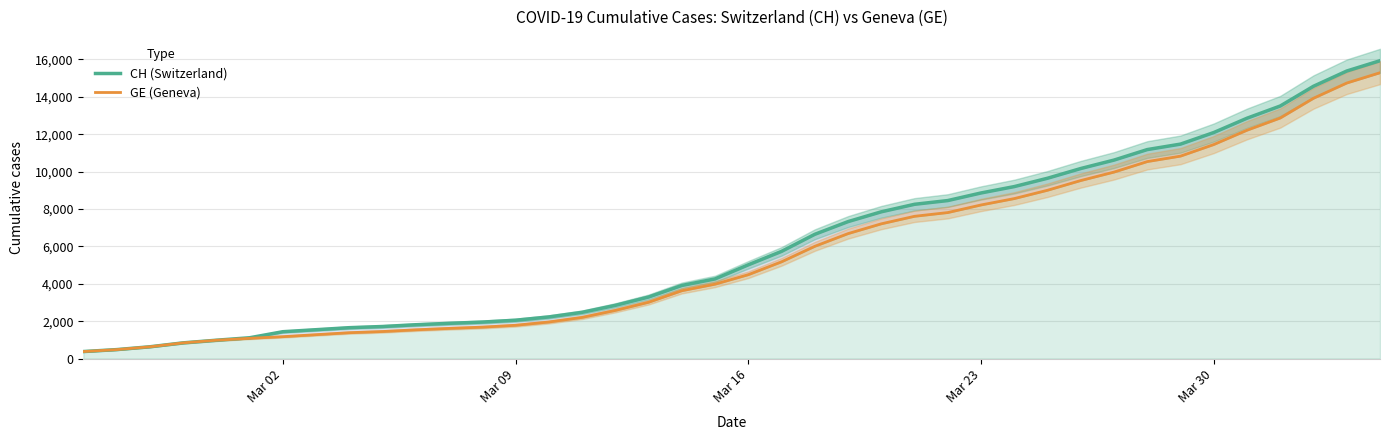

The CH (Switzerland) series shows 14571 at 30. True or false?

False